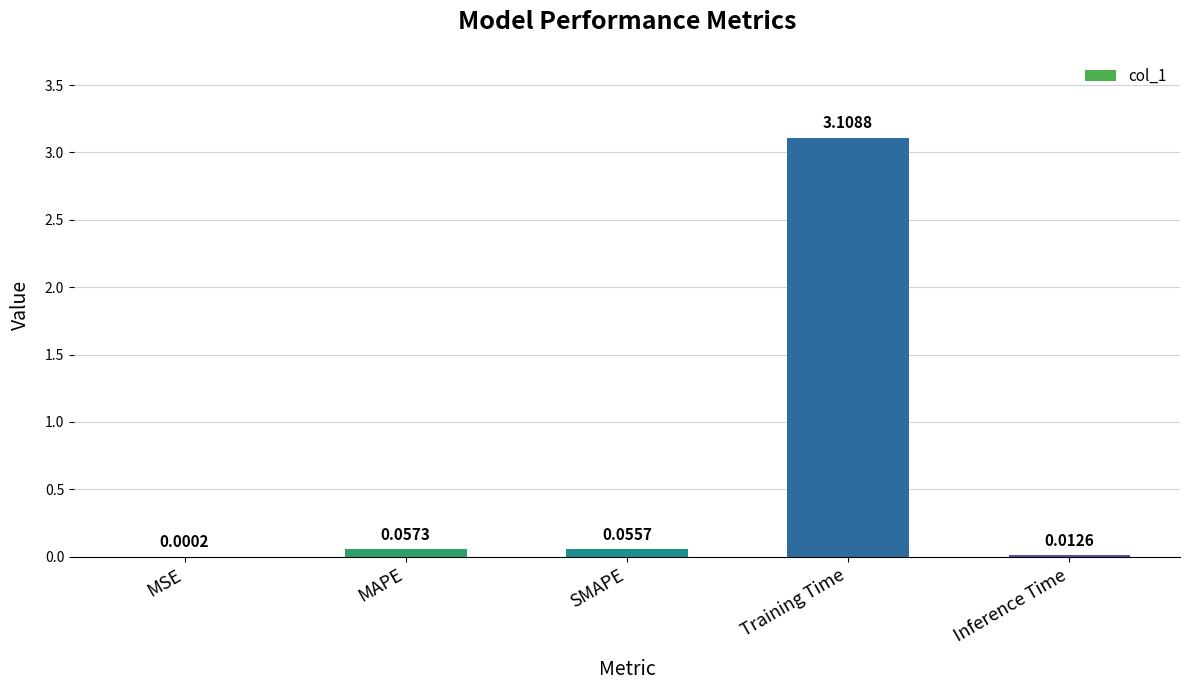

What is the sum of the values at Training Time and MSE?

3.1